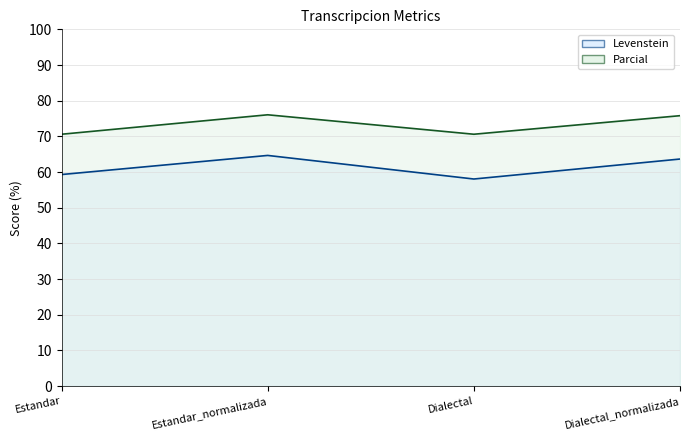

What is the label of the 2nd point from the left?

Estandar_normalizada